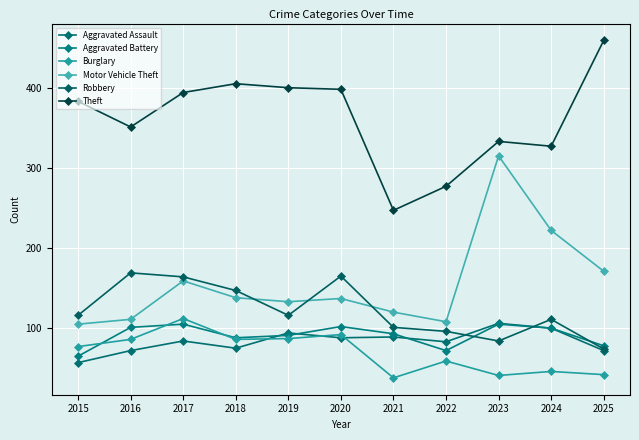

Reading left to right, list all the values displayed in this chart.

Aggravated Assault: 2015=57	2016=72	2017=84	2018=75	2019=94	2020=88	2021=89	2022=83	2023=106	2024=100	2025=72
Aggravated Battery: 2015=65	2016=101	2017=105	2018=88	2019=91	2020=102	2021=93	2022=72	2023=105	2024=100	2025=78
Burglary: 2015=77	2016=86	2017=112	2018=86	2019=87	2020=92	2021=38	2022=59	2023=41	2024=46	2025=42
Motor Vehicle Theft: 2015=105	2016=111	2017=159	2018=138	2019=133	2020=137	2021=120	2022=108	2023=315	2024=222	2025=171
Robbery: 2015=116	2016=169	2017=164	2018=147	2019=116	2020=165	2021=101	2022=96	2023=84	2024=111	2025=74
Theft: 2015=383	2016=351	2017=394	2018=405	2019=400	2020=398	2021=247	2022=277	2023=333	2024=327	2025=459